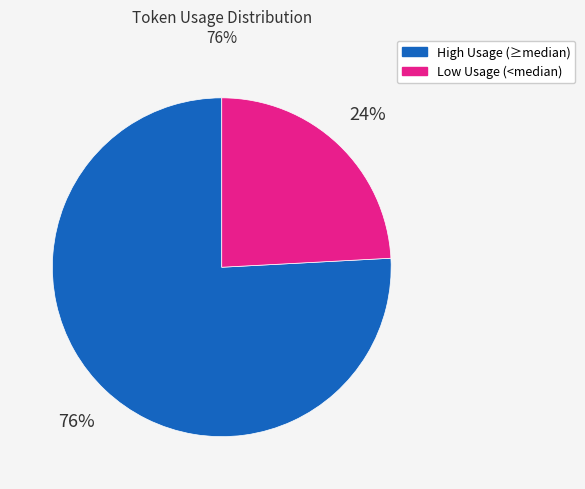

To the nearest percent, what is the average slice percentage?

50%